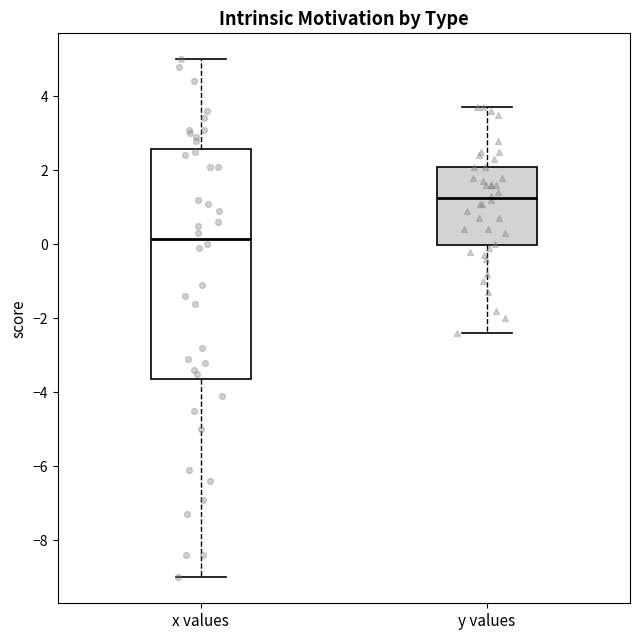

Which box is the tallest, from its lower edge to its upper edge?

x values